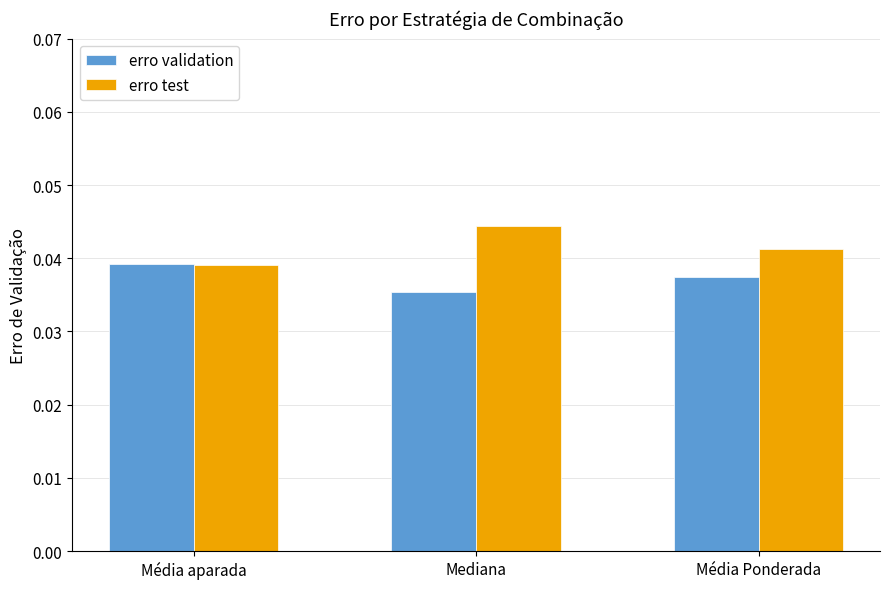

Which series has the largest total across all categories?

erro test